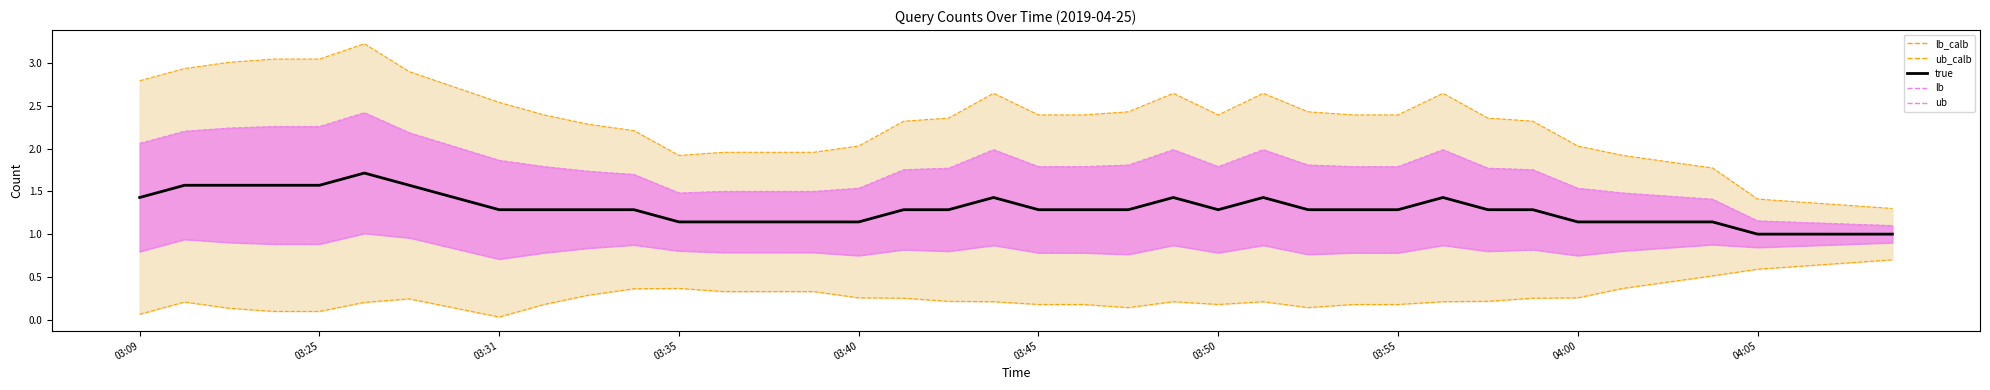

Which series has the widest spread of values?

ub_calb